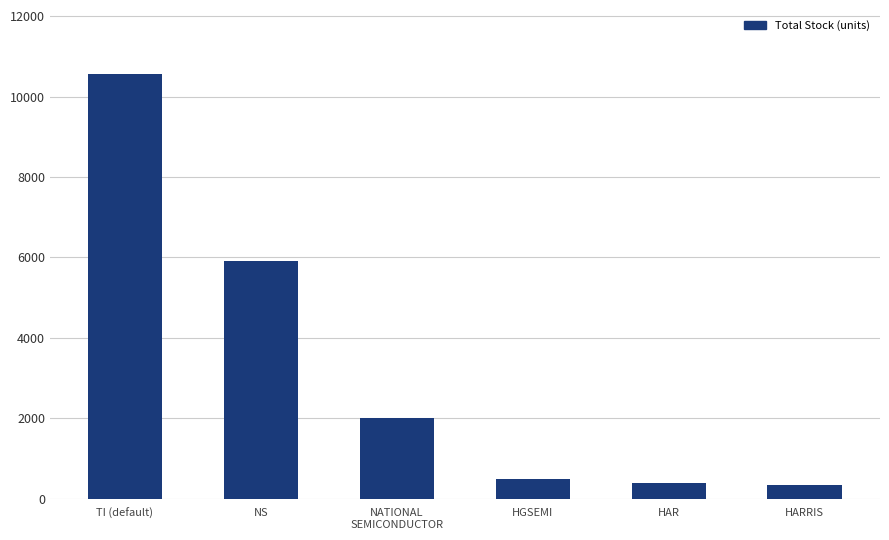

Reading left to right, what are all the values shown in this chart?

10566	5901	2000	500	380	329